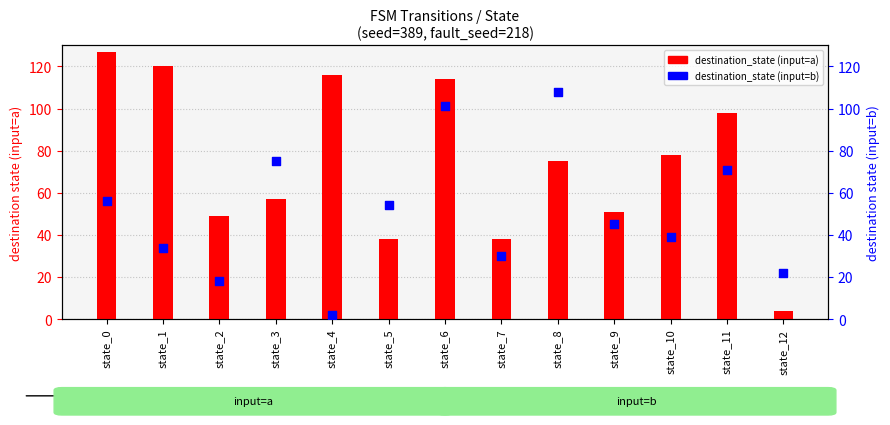

Which series has the largest Y range (max minus min)?

destination_state (input=a)